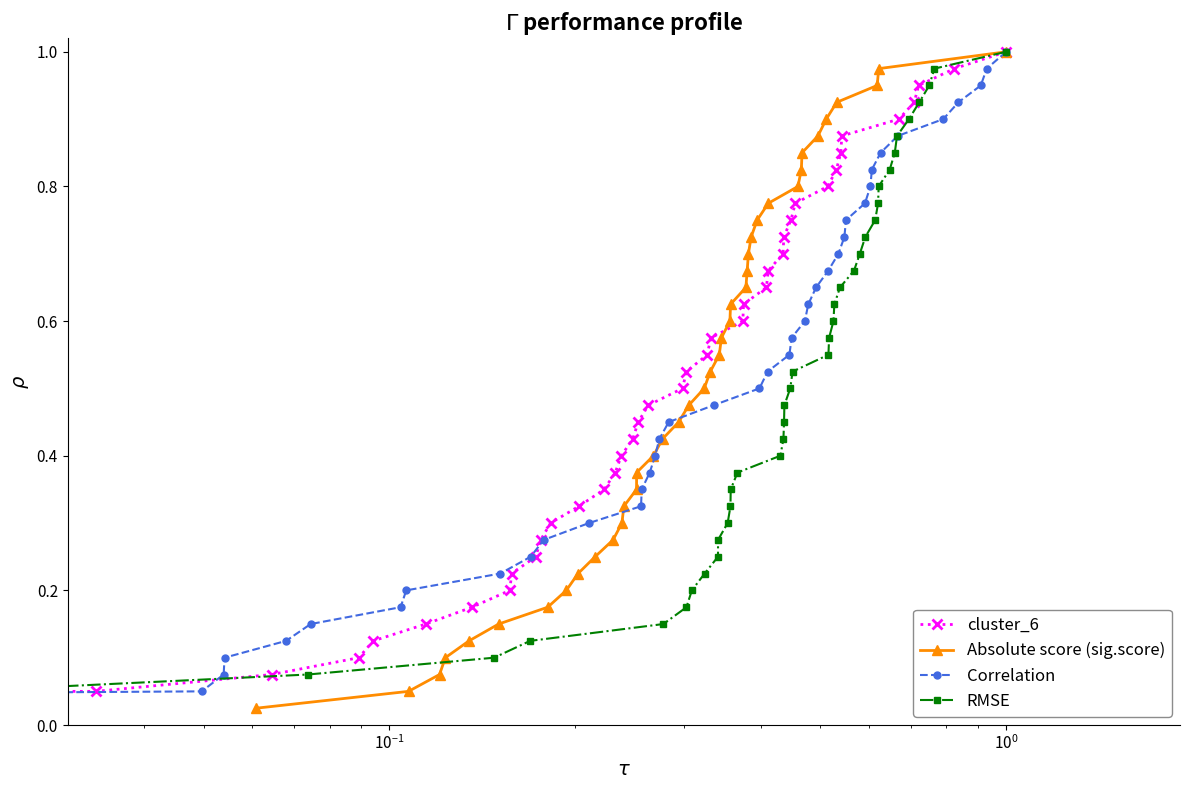

How many data points does each series have?

40